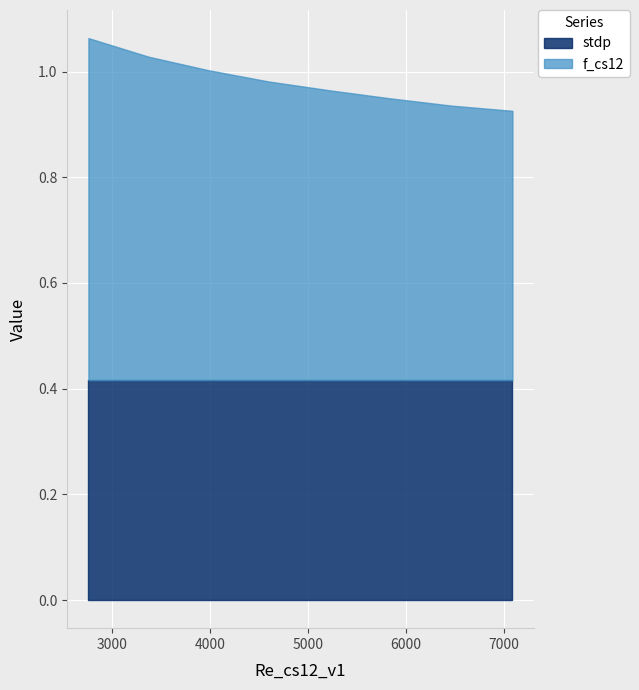

What are all the series names shown in the legend?

stdp, f_cs12